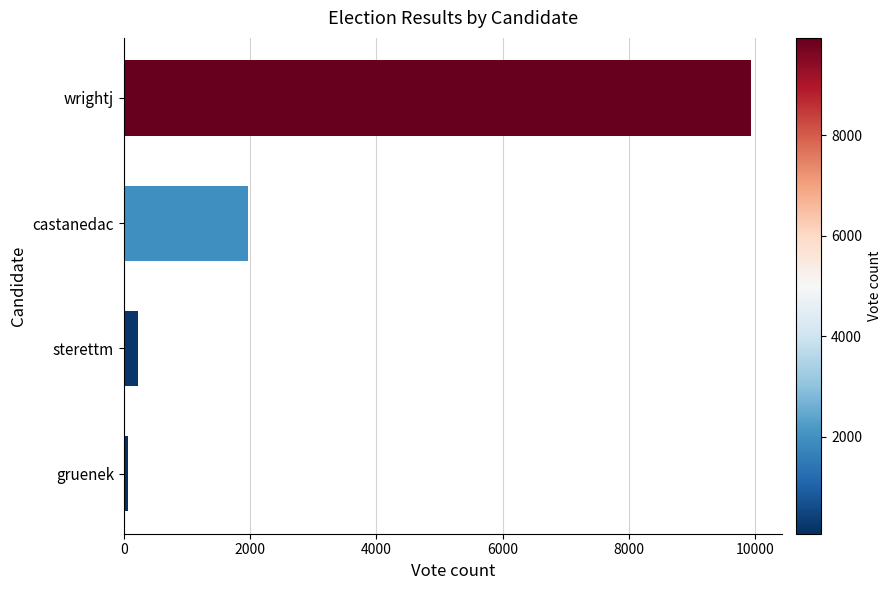

Reading bottom to top, what are all the values shown in this chart?

68	222	1970	9937